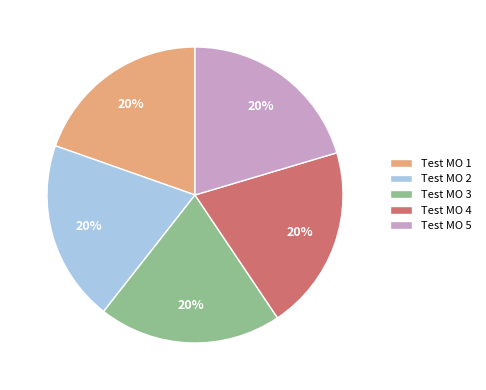

The Test MO 5 slice represents 20% of the pie. True or false?

True